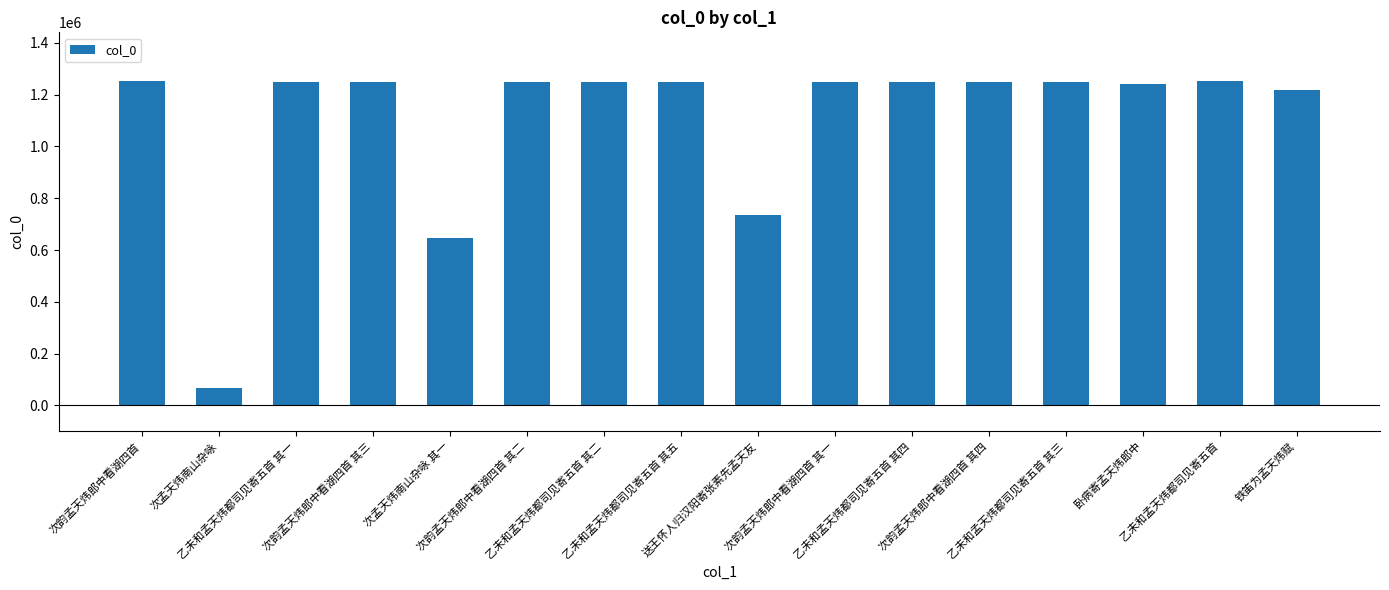

What is the smallest value displayed?

65935